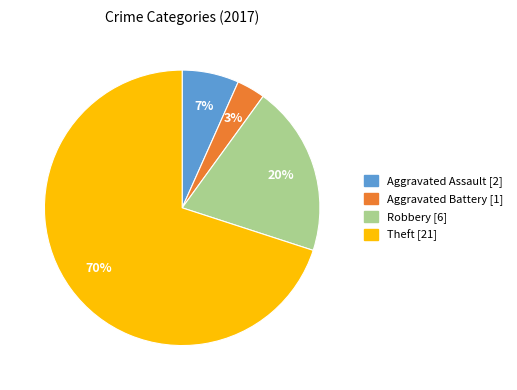

Does any single category account for the majority?

Yes